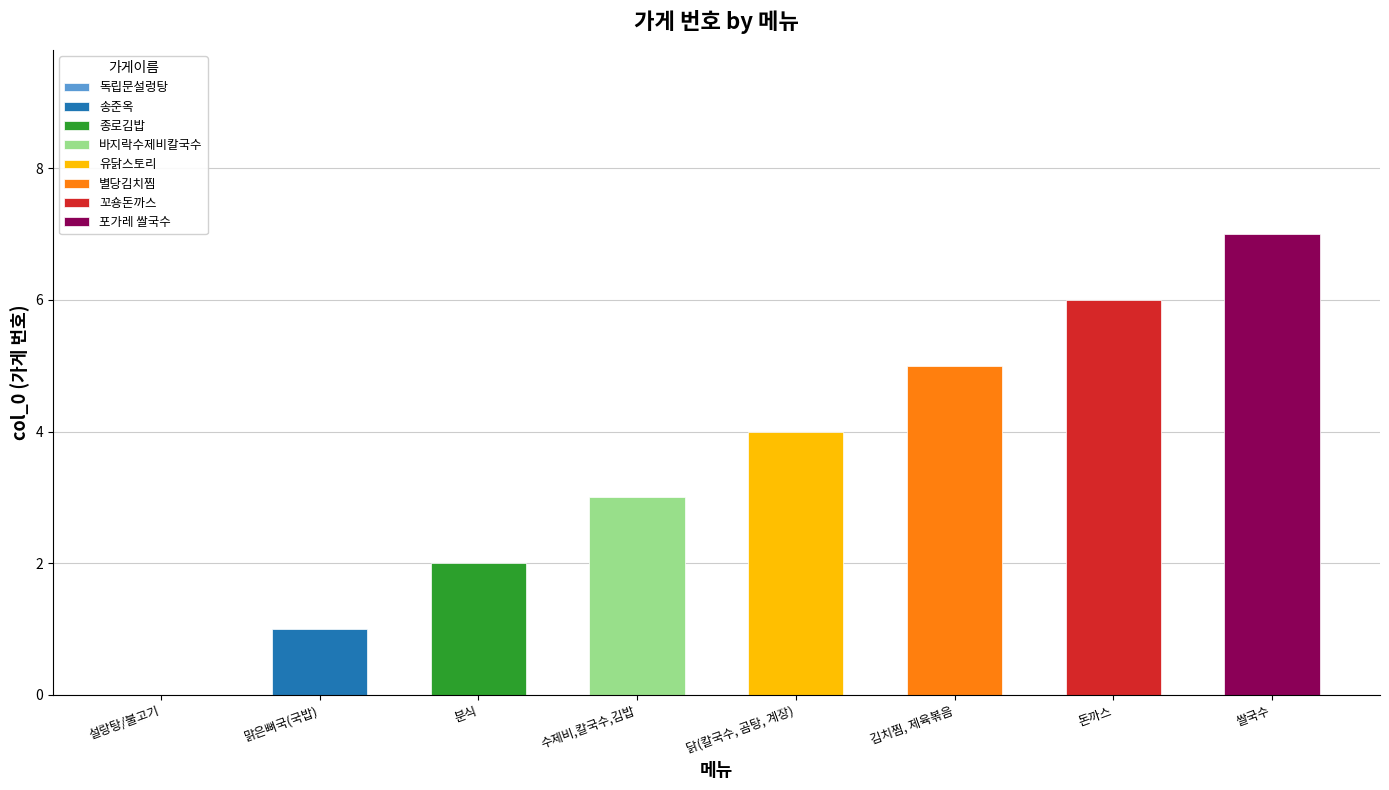

True or false: the data shows 9 at 쌀국수.

False